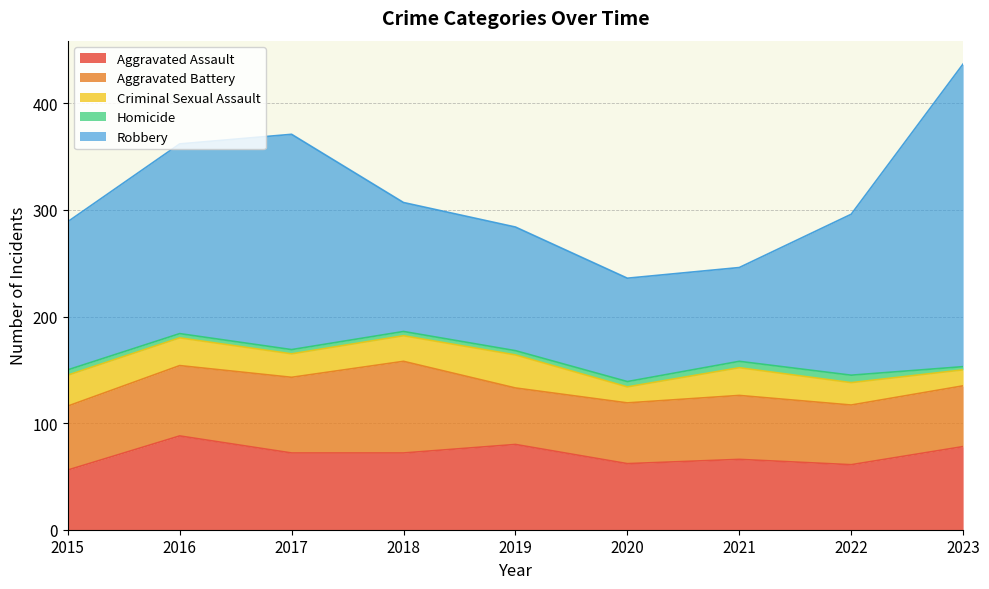

How many lines are shown in the chart?

5